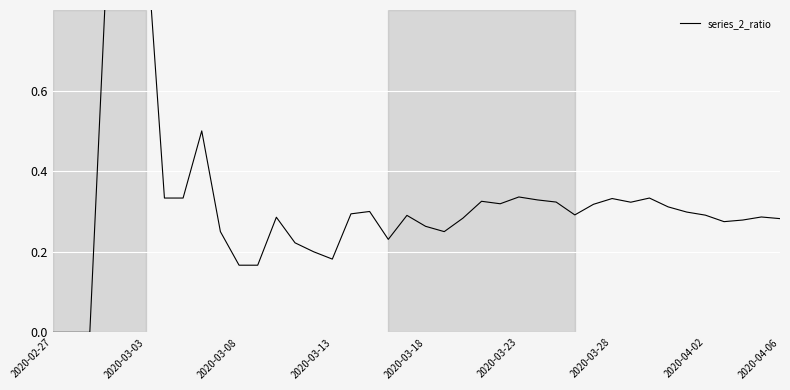

What position from the right is 29?

11